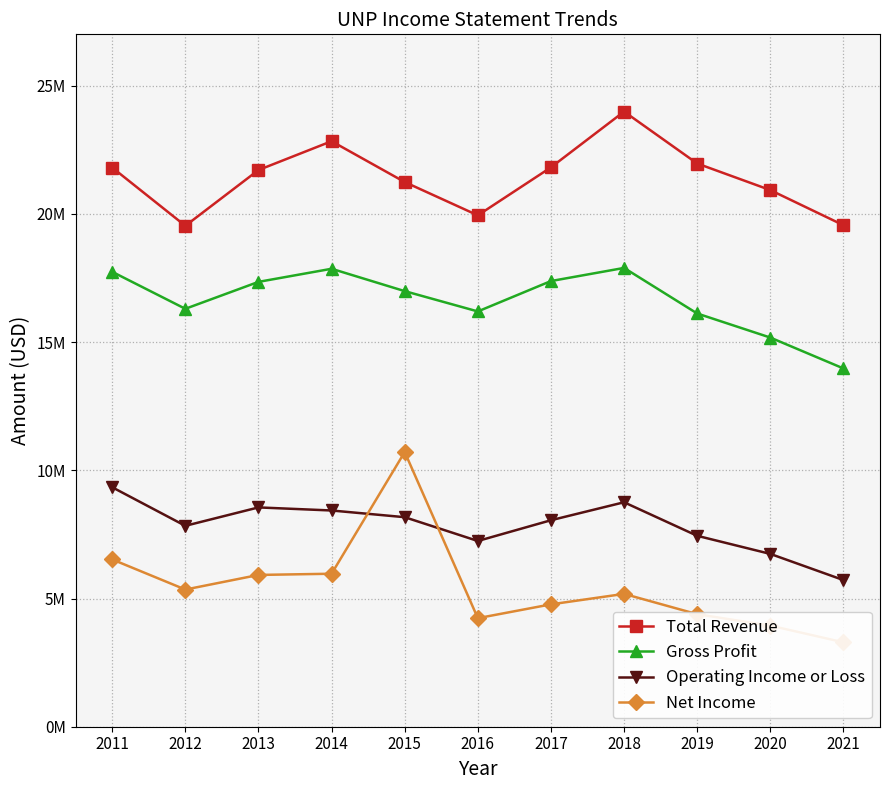

Is this an area chart (filled region under the line)?

No